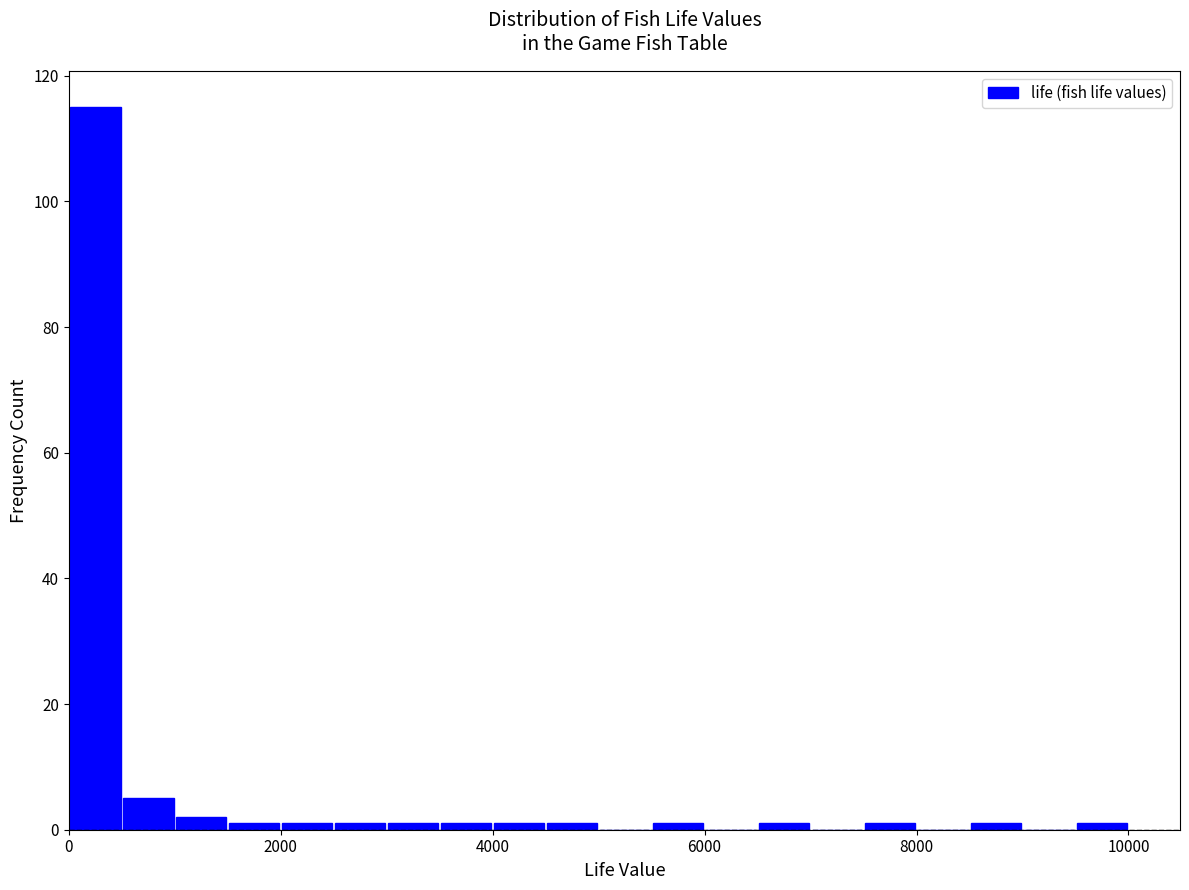

Read against the x-axis, roughly where is the centre of the tallest bar?

200